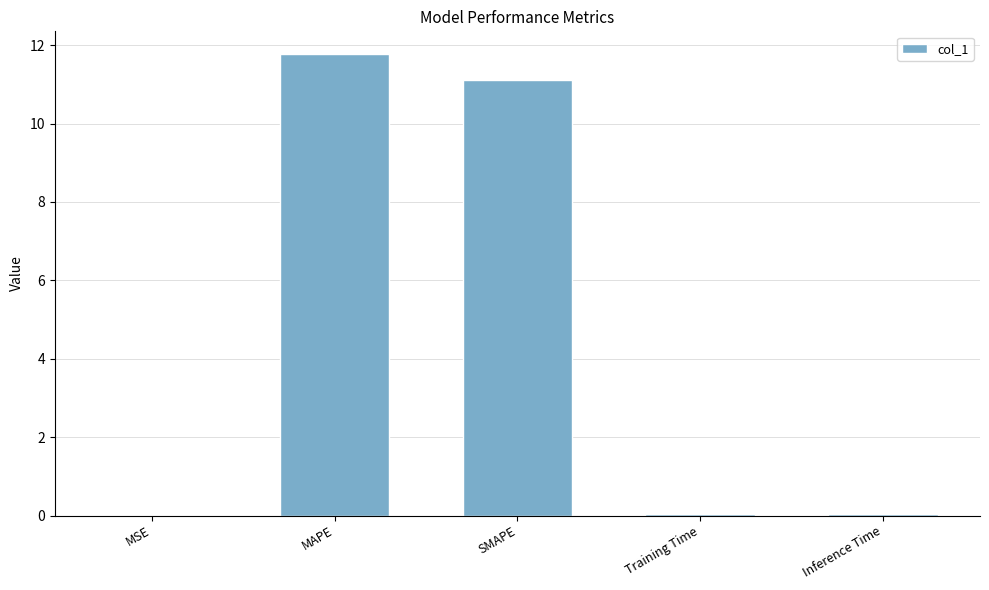

What is the sum of the values at MAPE and Training Time?

11.8